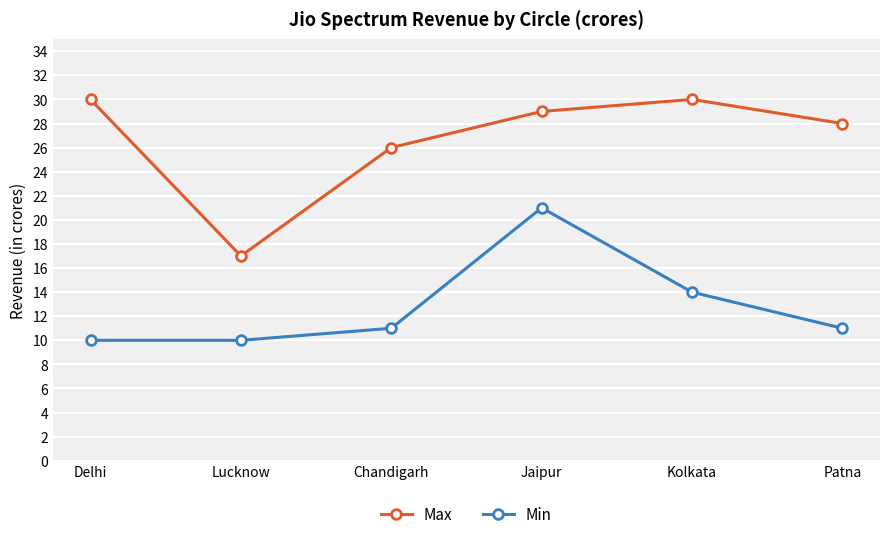

True or false: Min and Max intersect in this chart.

False